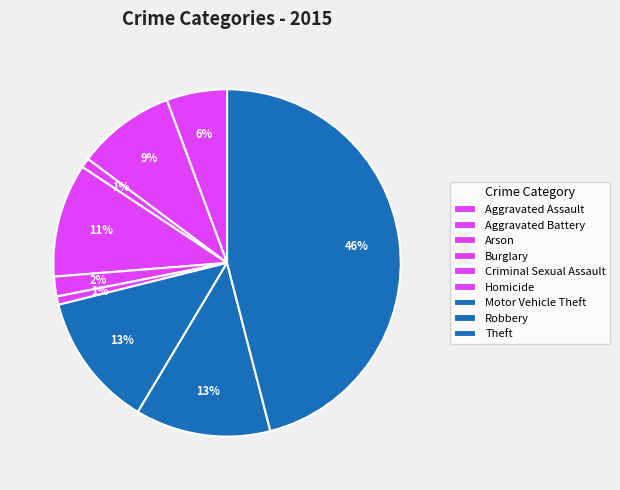

To the nearest percent, what is the difference between the largest and smallest slice percentages?

45%